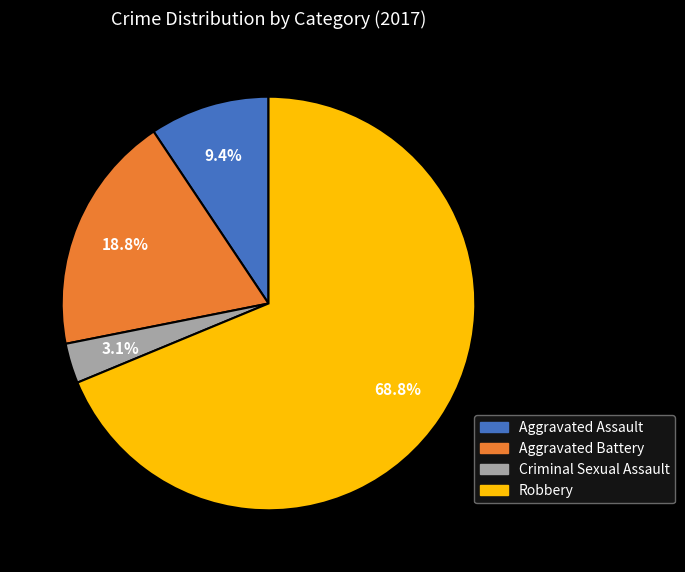

To the nearest percent, what portion does Robbery represent?

69%